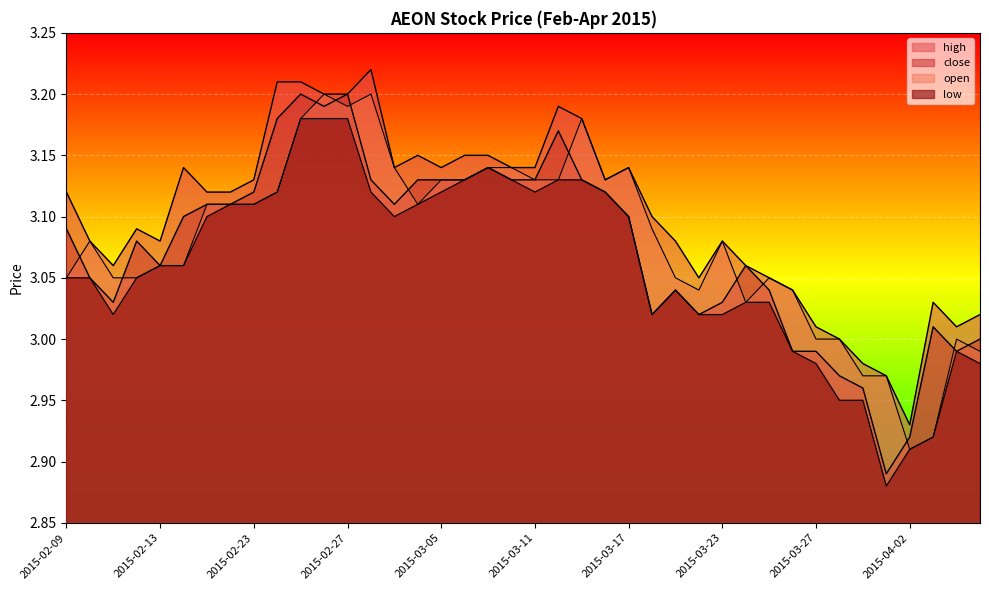

Which series has the widest spread of values?

close